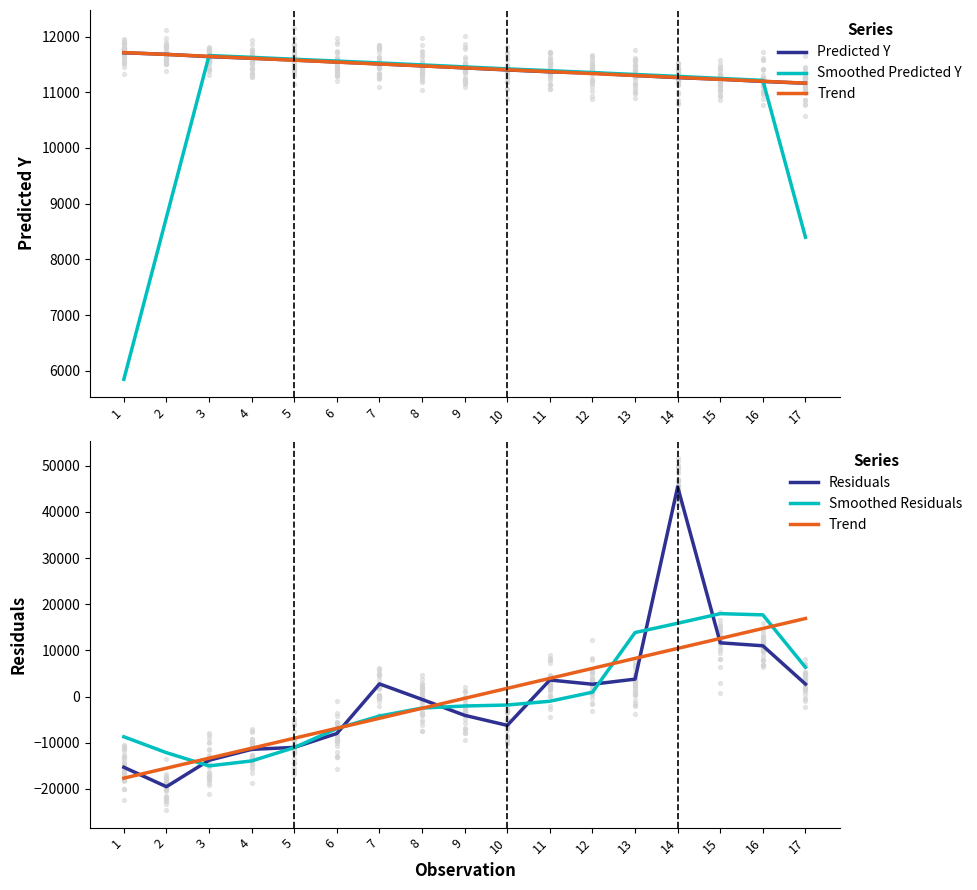

Which series reaches the maximum Y coordinate?

Residuals